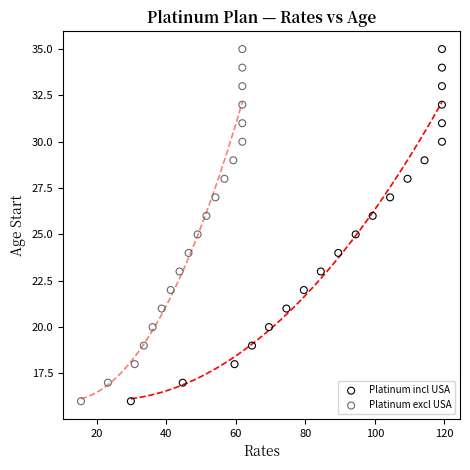

What are all the series names shown in the legend?

Platinum incl USA, Platinum excl USA